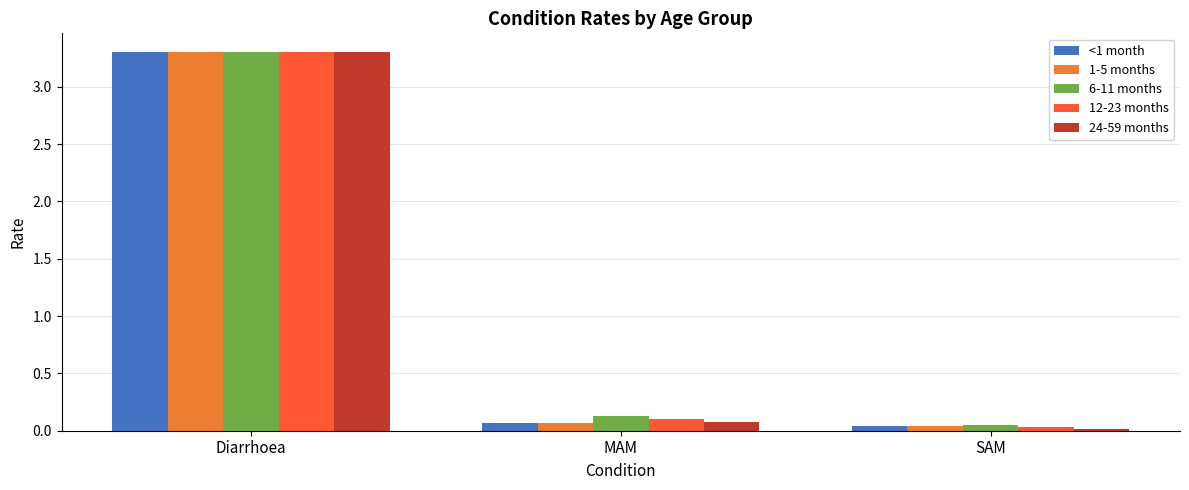

How many bars are there in each group?

5